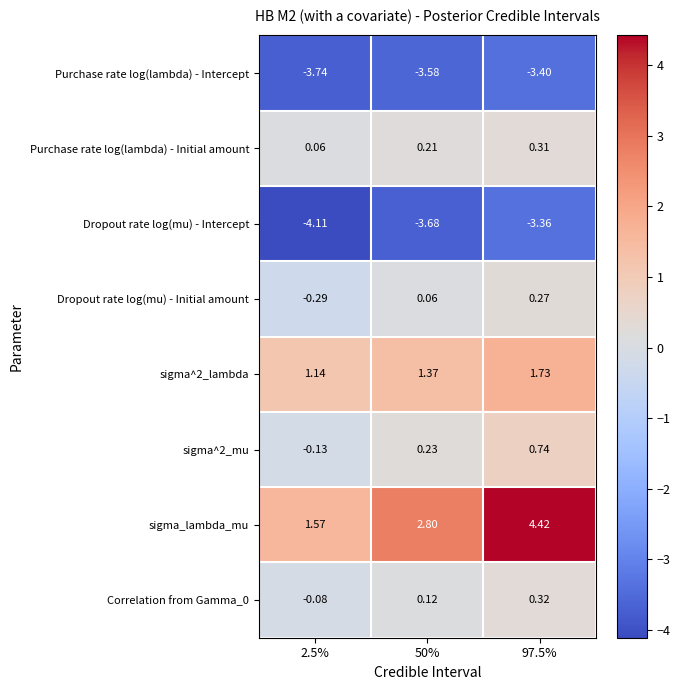

At 97.5%, list the series in order from smallest to largest.

Purchase rate log(lambda) - Intercept, Dropout rate log(mu) - Intercept, Dropout rate log(mu) - Initial amount, Purchase rate log(lambda) - Initial amount, Correlation from Gamma_0, sigma^2_mu, sigma^2_lambda, sigma_lambda_mu